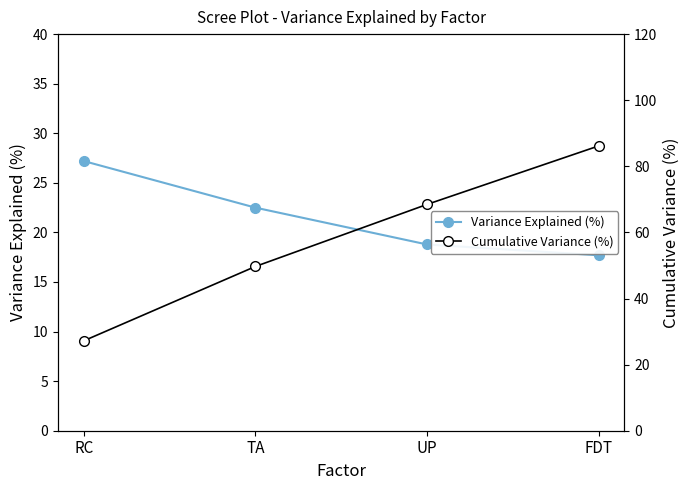

Is this an area chart (filled region under the line)?

No